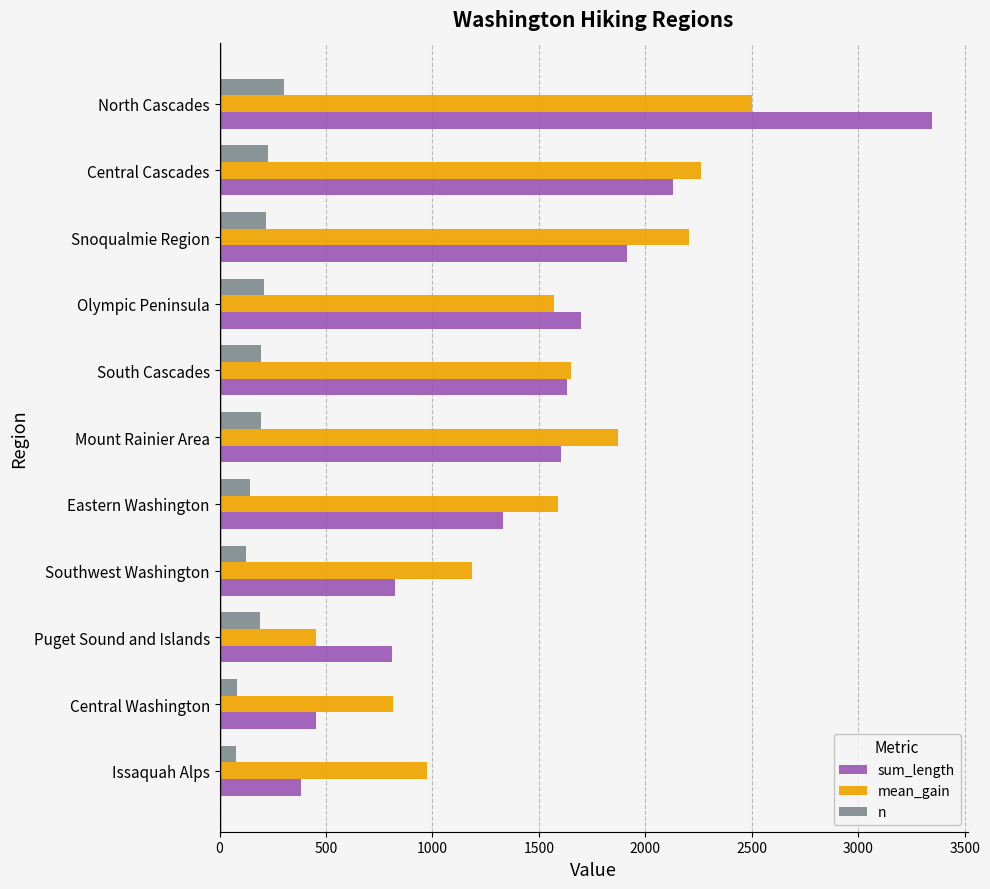

At Puget Sound and Islands, list the series in order from smallest to largest.

n, mean_gain, sum_length